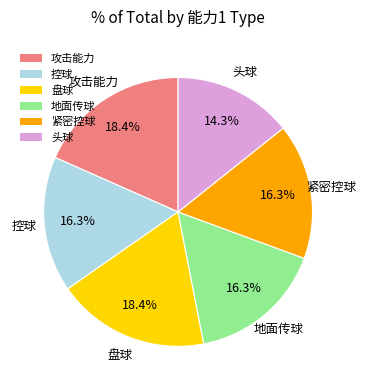

To the nearest percent, what is the average slice percentage?

17%